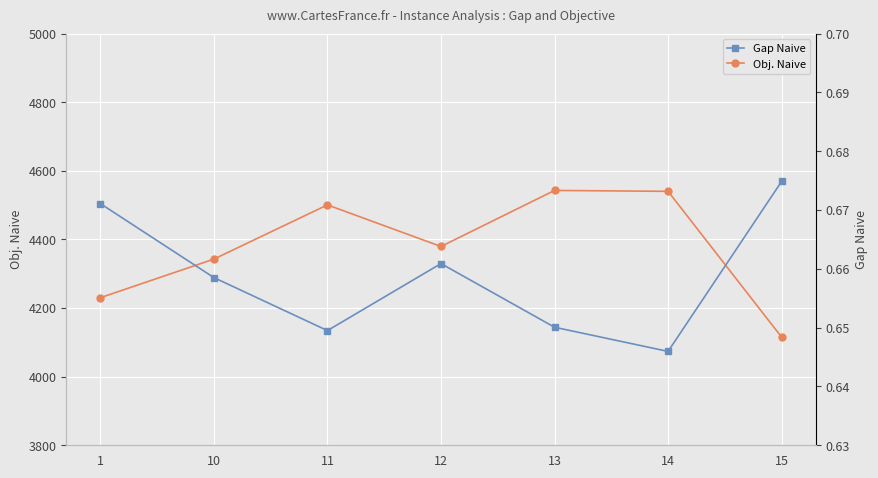

What is the total value across all series at 13?

4543.4